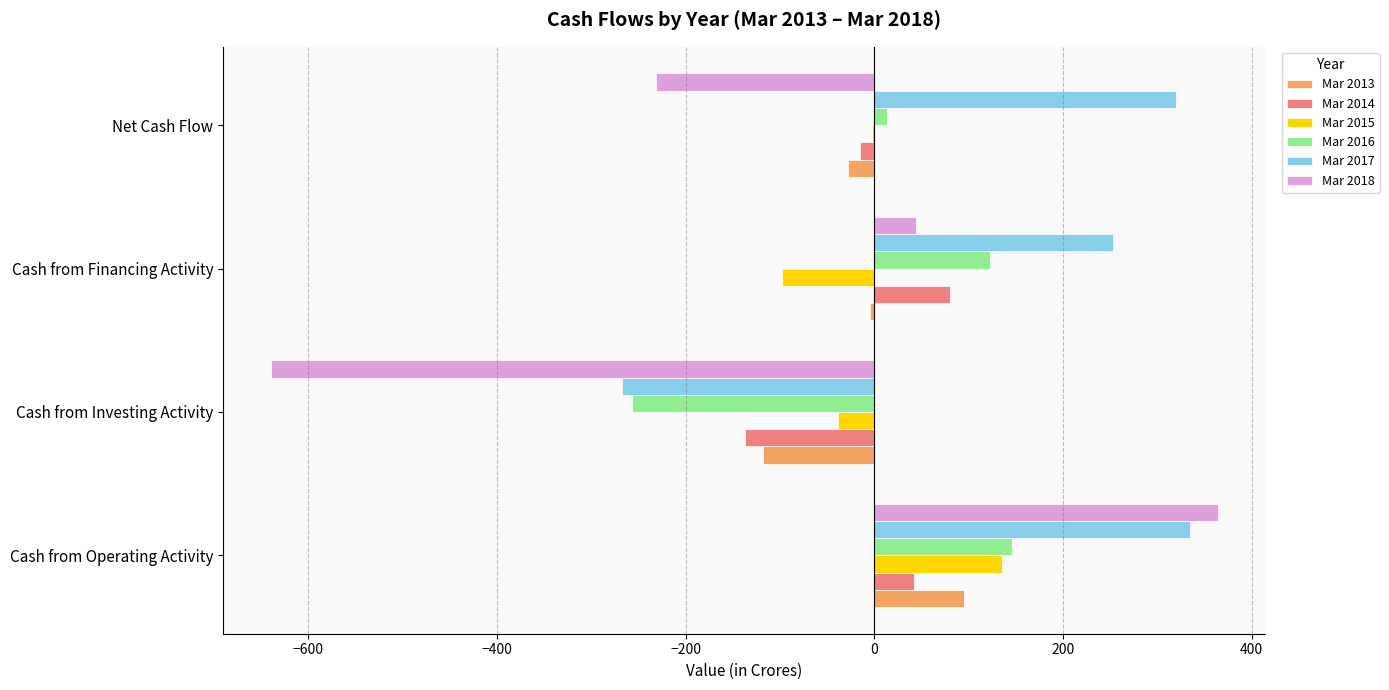

At which category is the sum across all series the highest?

Cash from Operating Activity